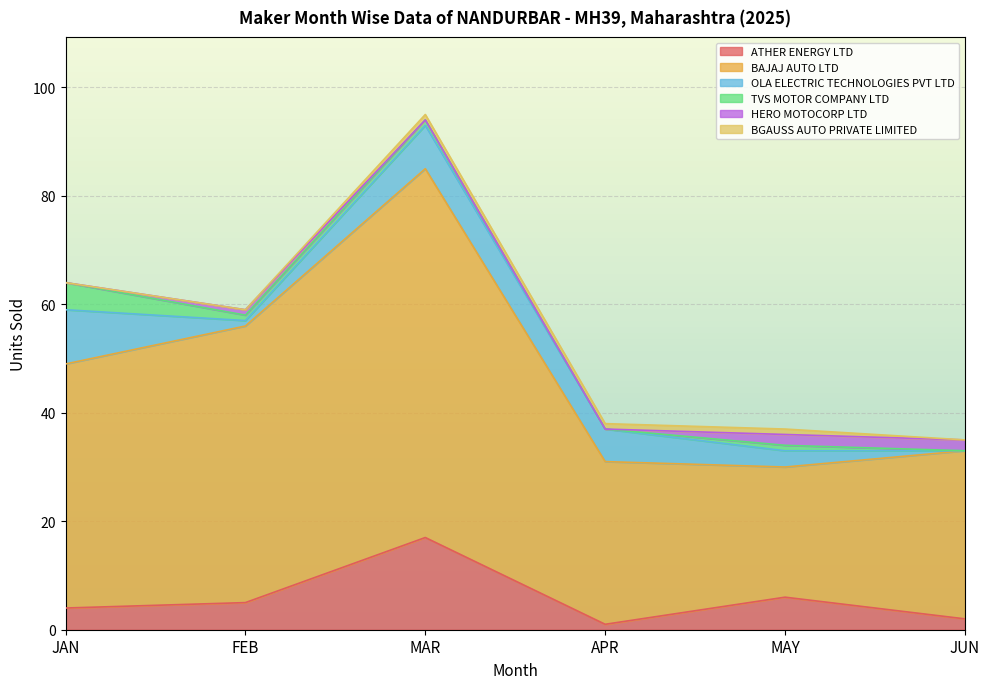

What is the maximum value shown in the chart?

68